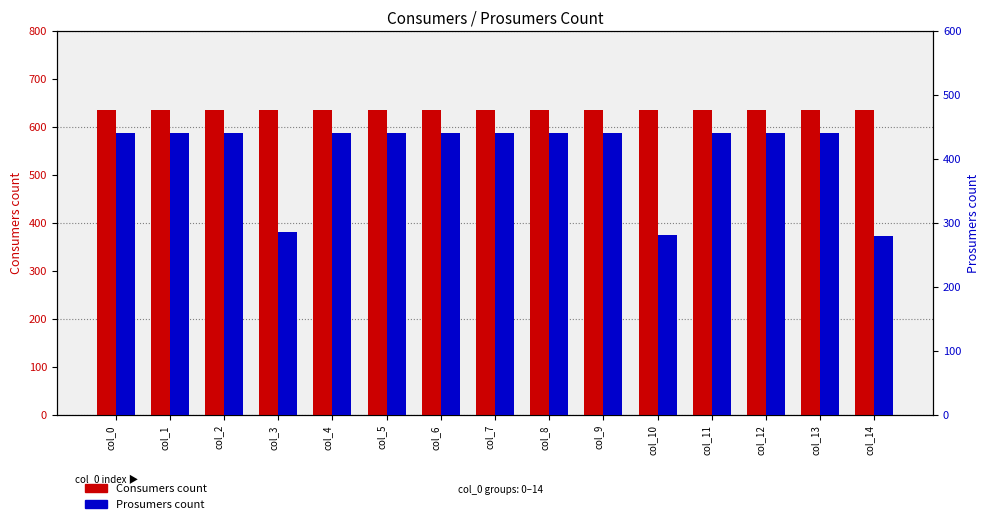

Is it true that Consumers equals 438 at col_11?

False